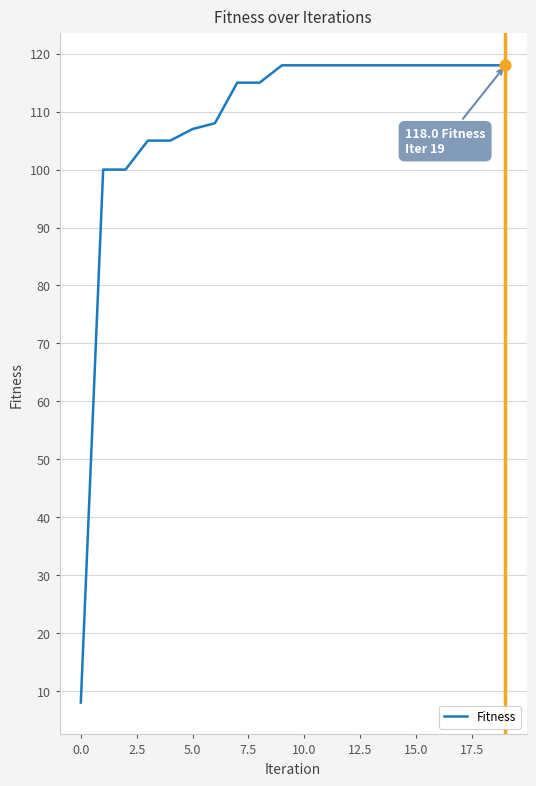

What is the maximum value shown in the chart?

118